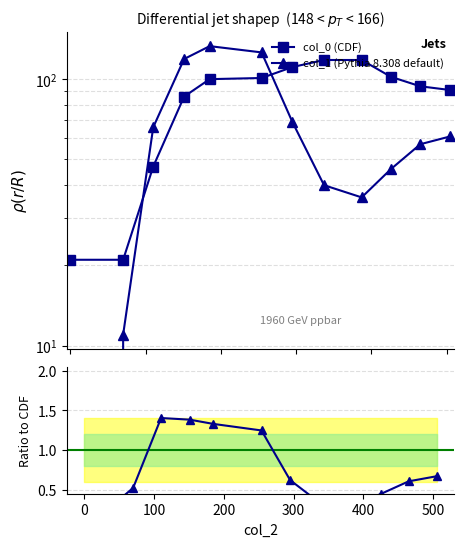

Which series has the widest spread of values?

col_1 (Pythia 8.308 default)